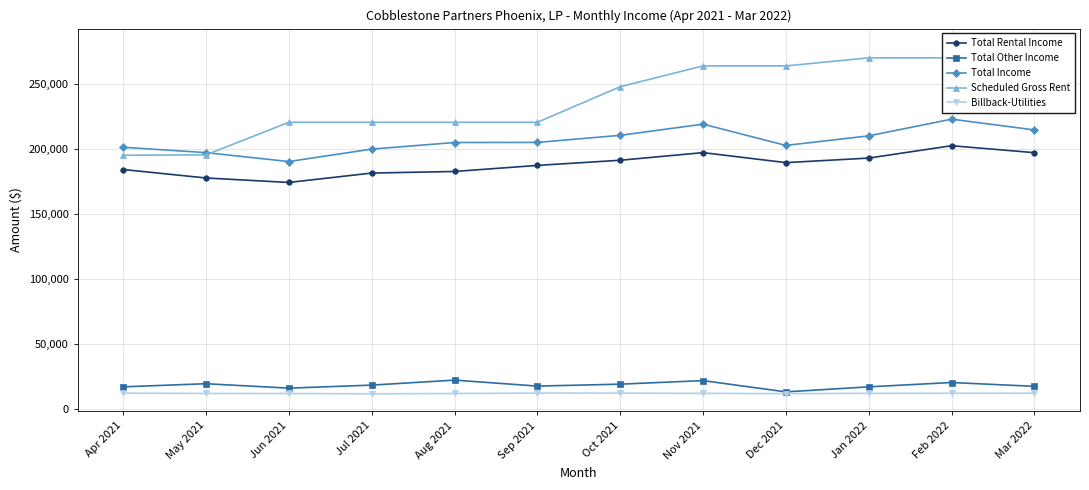

True or false: Total Rental Income has a value of 109439.9 at Aug 2021.

False